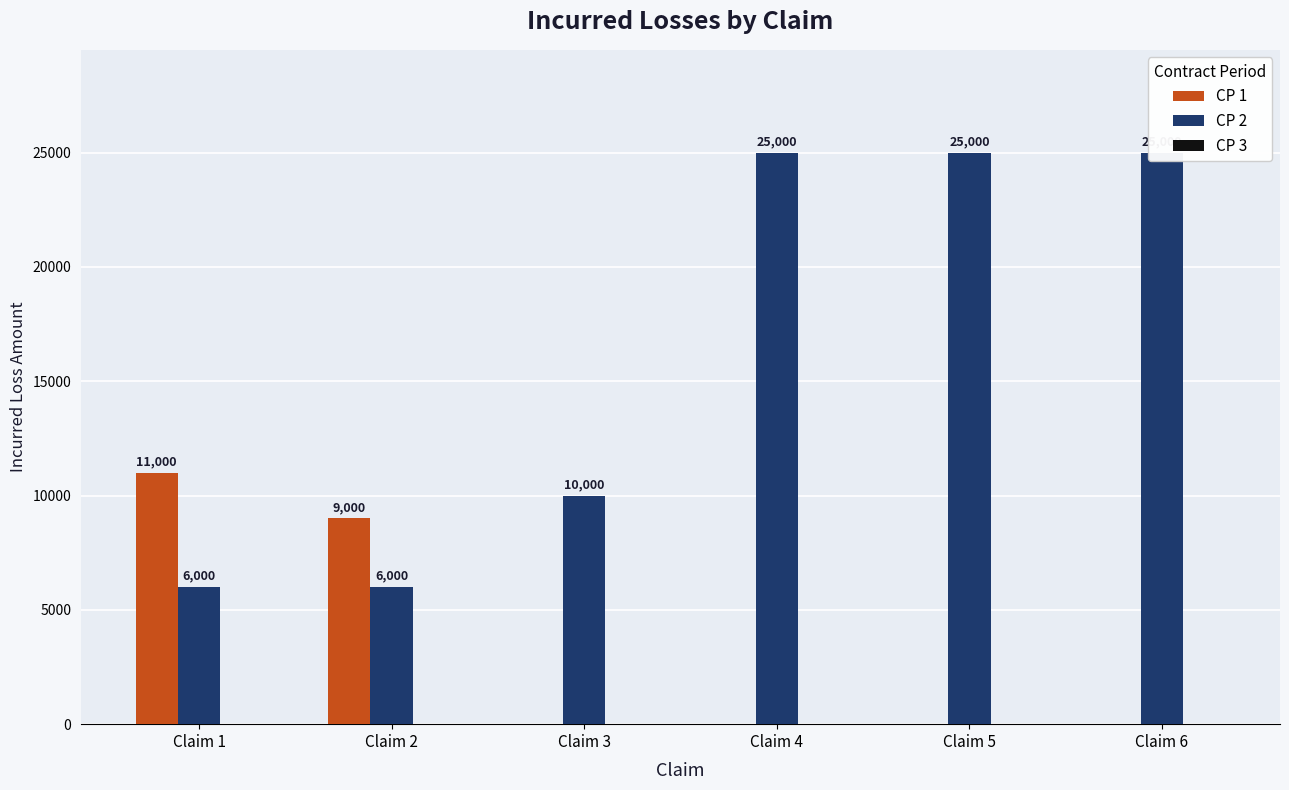

At which label is CP 3 closest to 0?

Claim 1